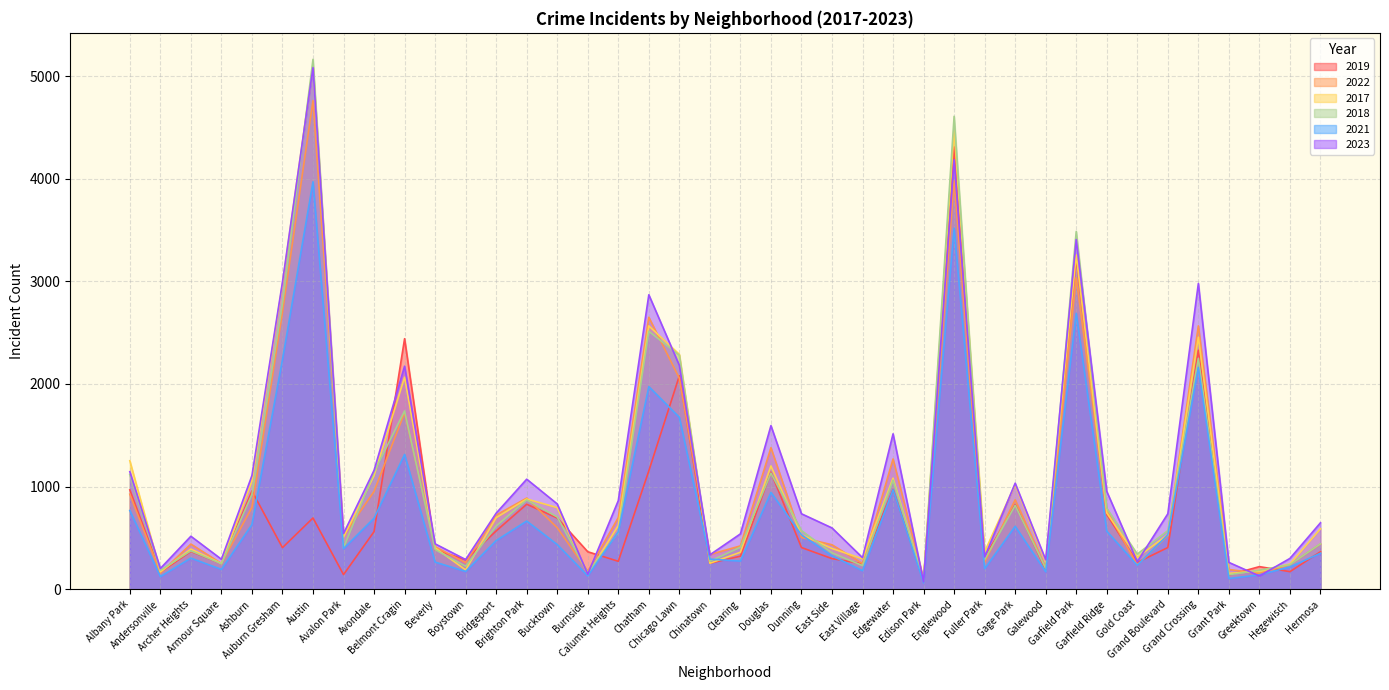

True or false: 2018 has more than 1 points higher than both neighbors.

True